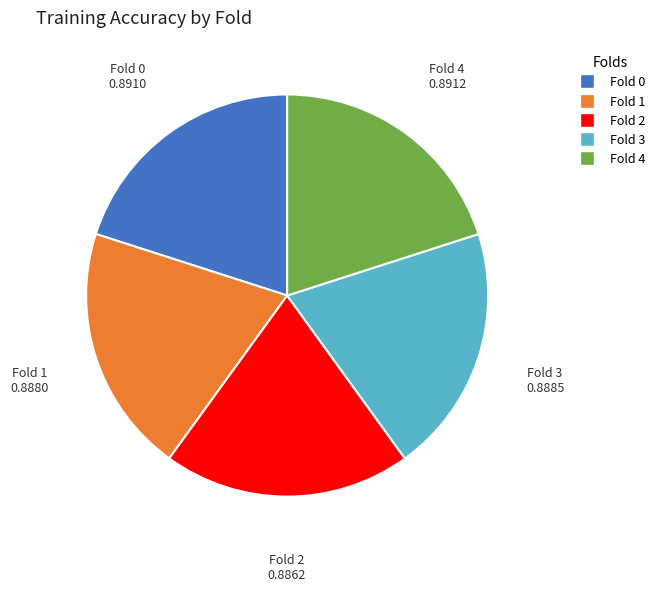

Is there any slice that represents more than half of the pie?

No